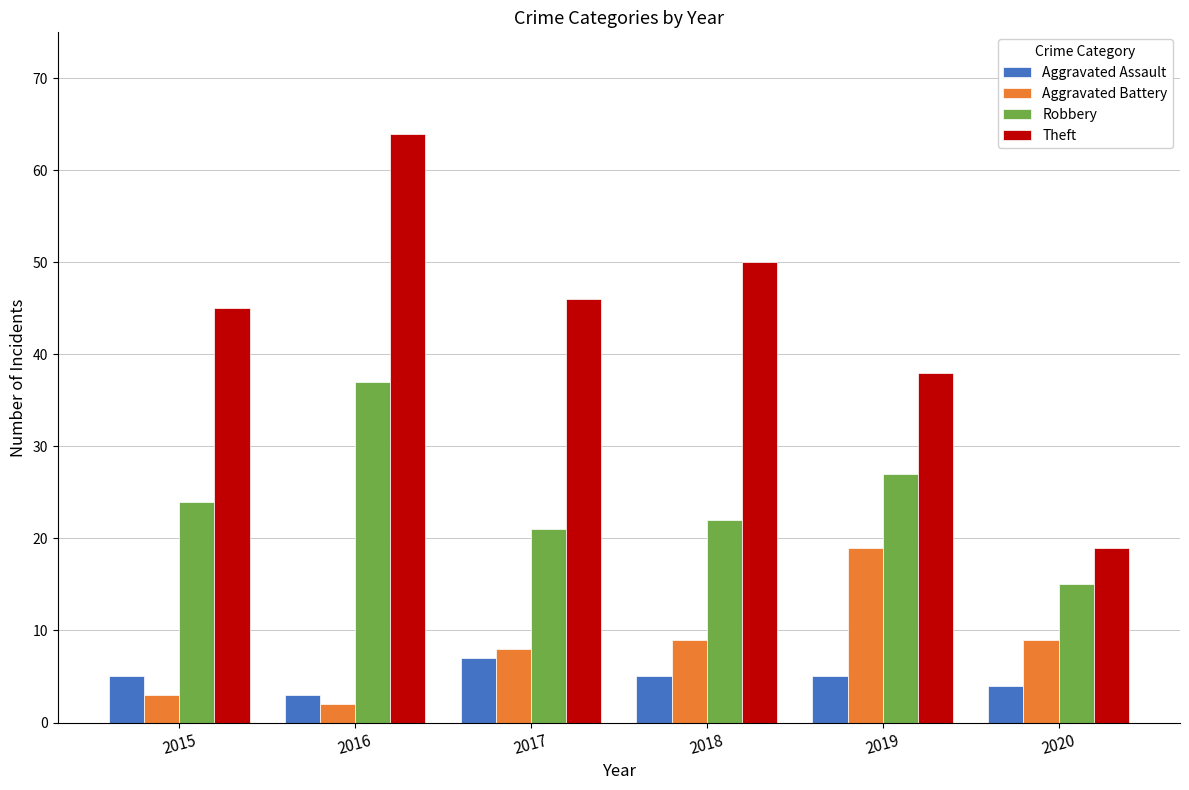

What is the value of the Aggravated Assault bar at the 2nd from the left?

3